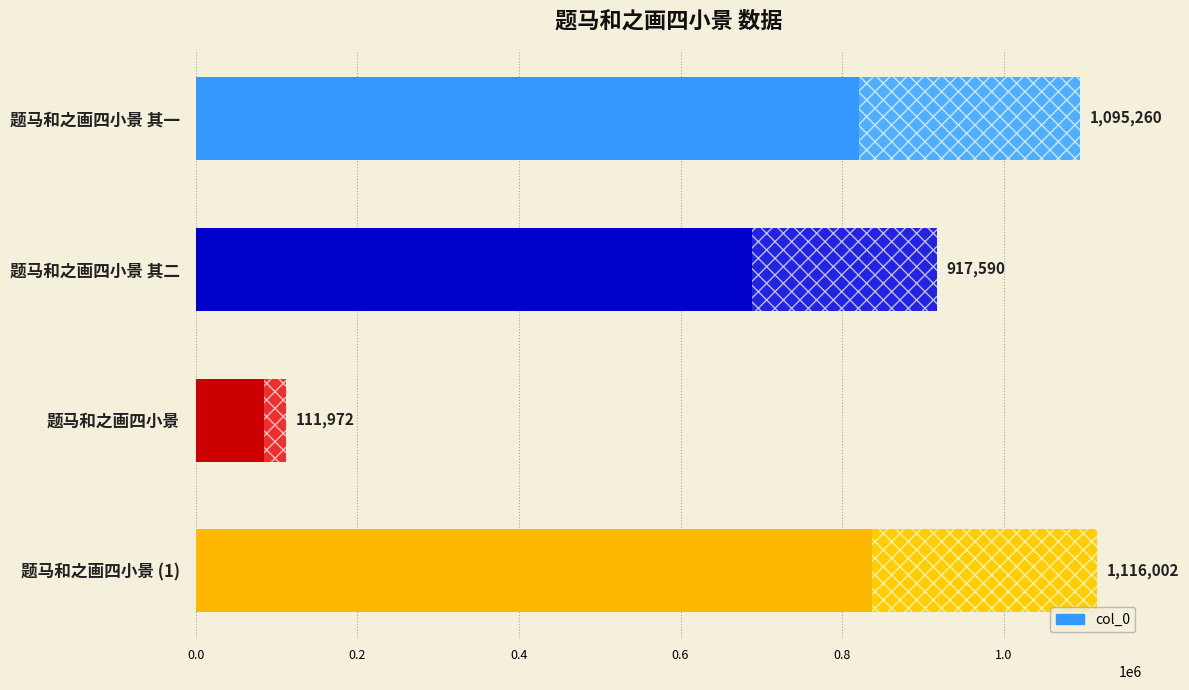

Reading top to bottom, what are all the values shown in this chart?

1095260	917590	111972	1116002